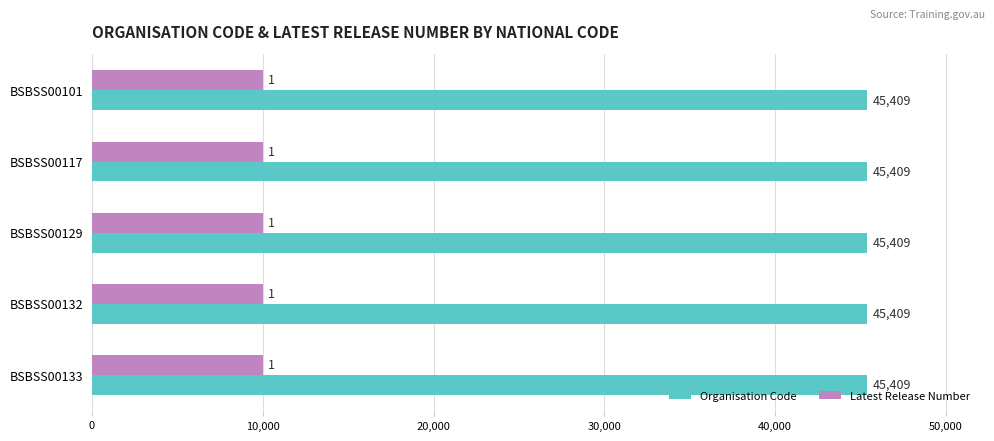

What is the maximum value for Organisation Code?

45409